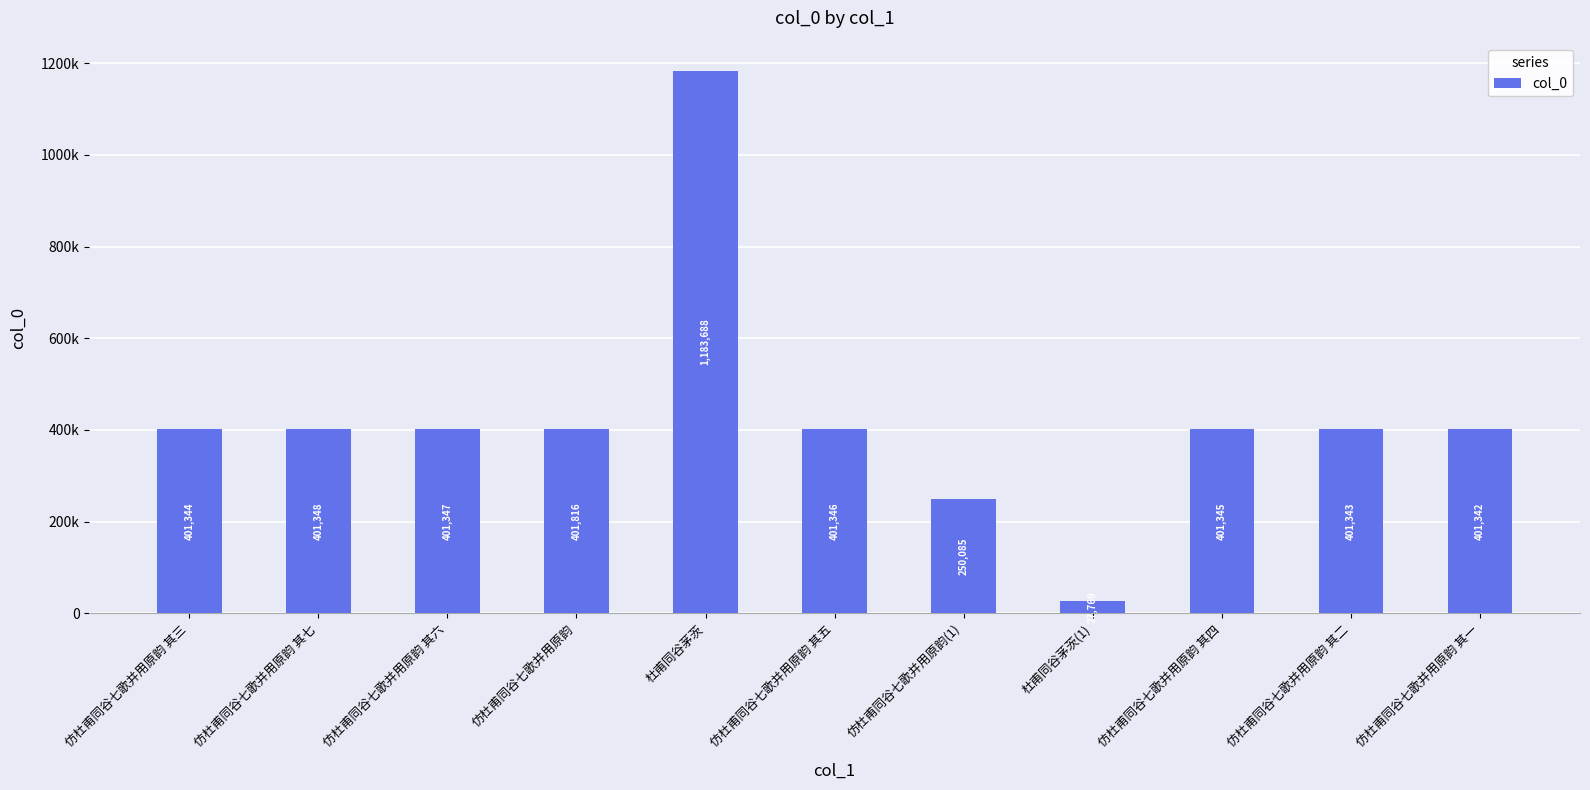

What is the sum of all values?

4672773